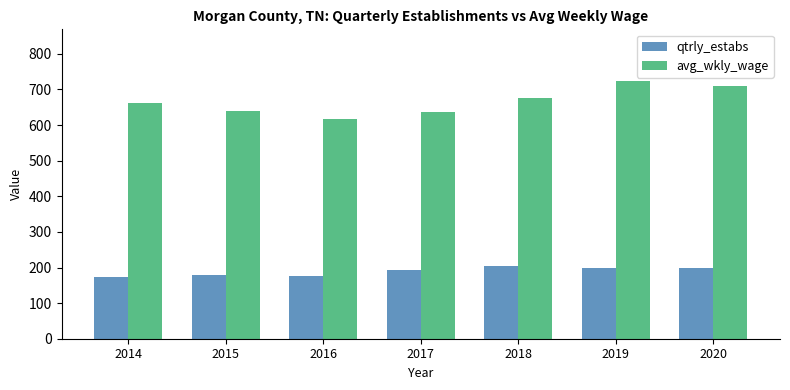

What is the difference between the maximum and second lowest values in the qtrly_estabs series?

27